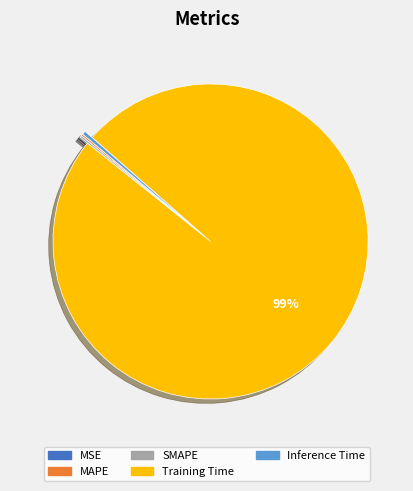

To the nearest percent, what is the average slice percentage?

20%